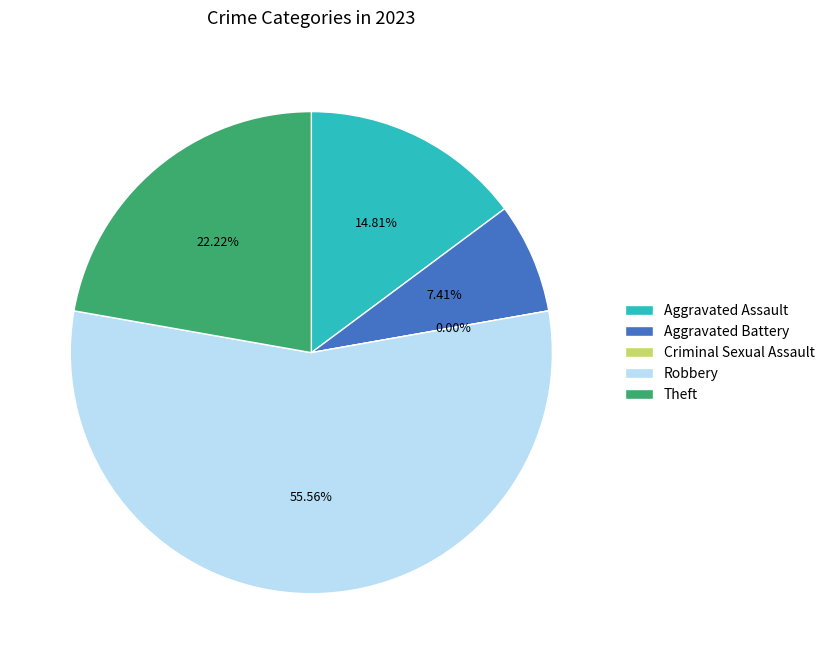

What percentage is the Aggravated Battery slice, to the nearest percent?

7%